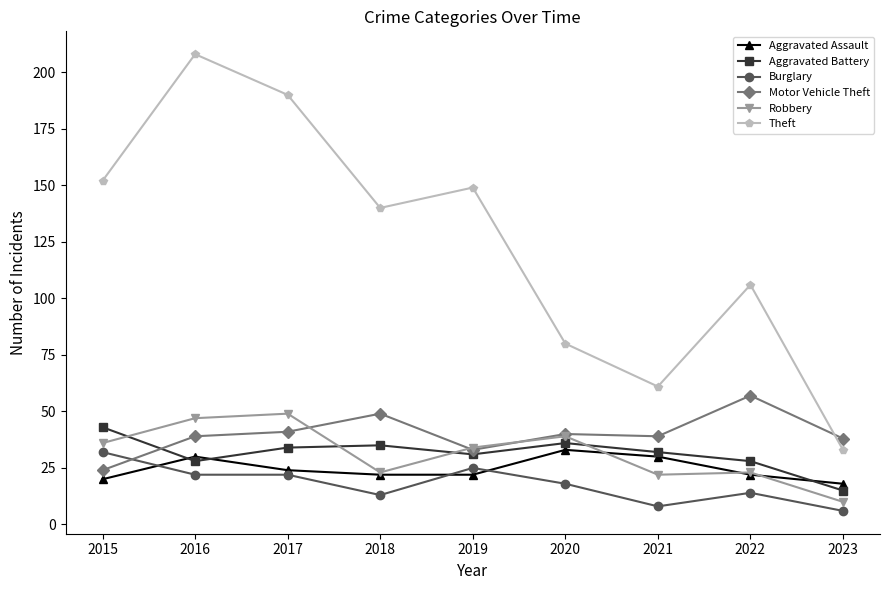

What is the difference between the maximum and minimum values in the Theft series?

175